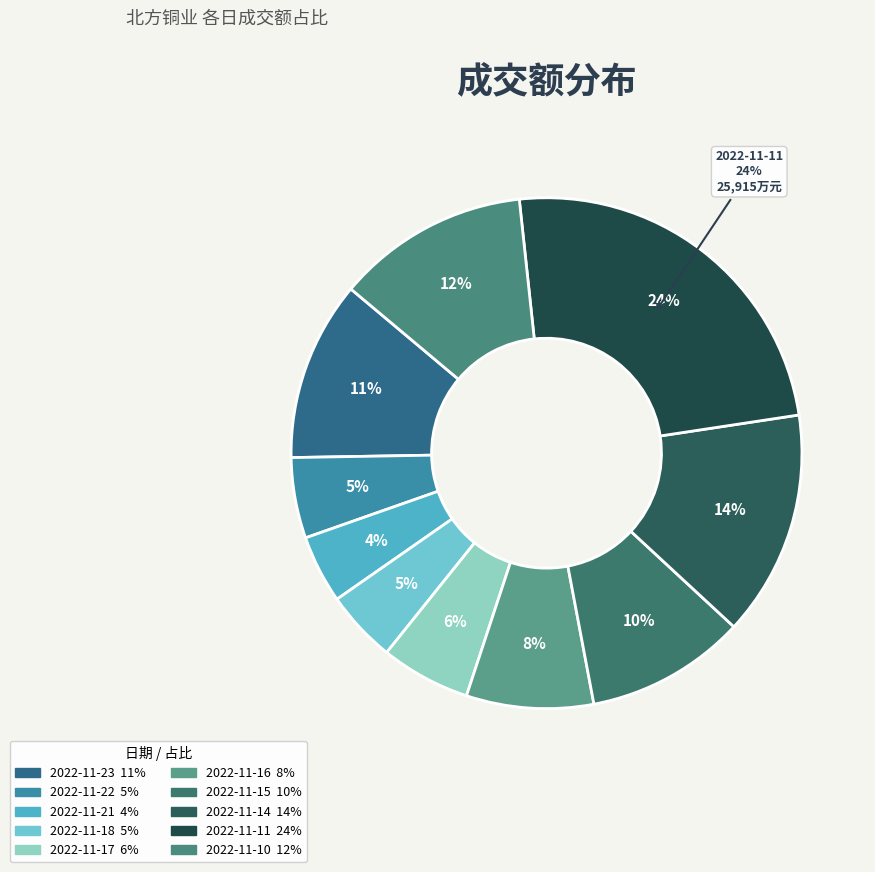

Combined, do 2022-11-15 and 2022-11-21 account for over 50%?

No